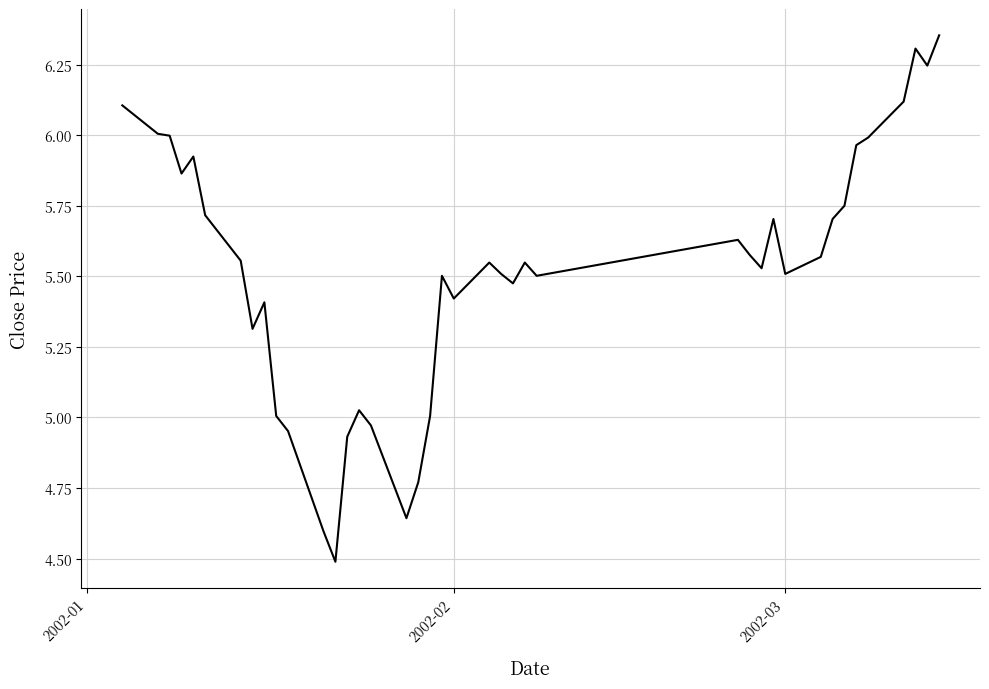

What is the smallest value displayed?

4.5